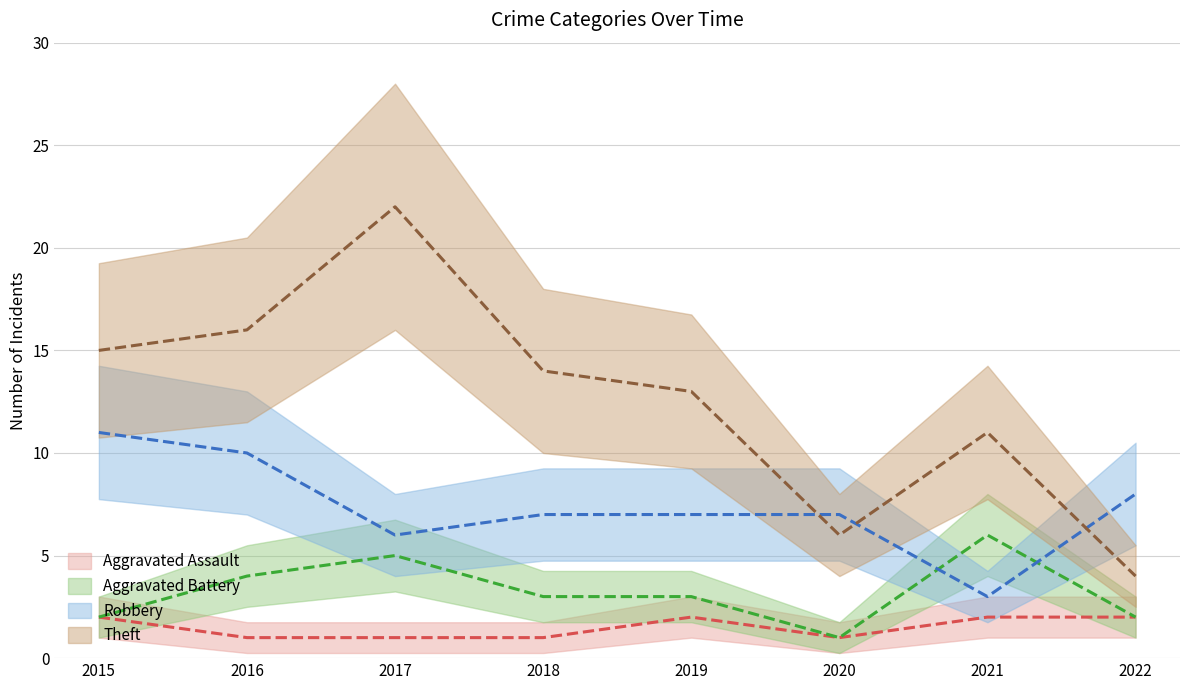

Which series has the widest spread of values?

Theft